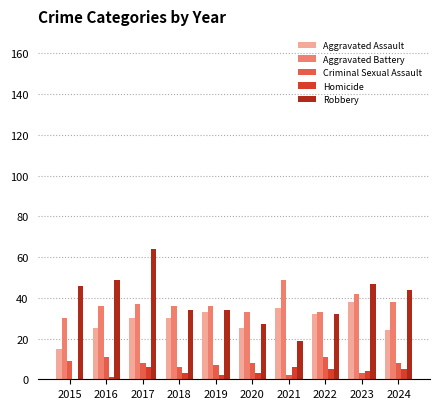

At which label does Robbery first exceed 44?

2015